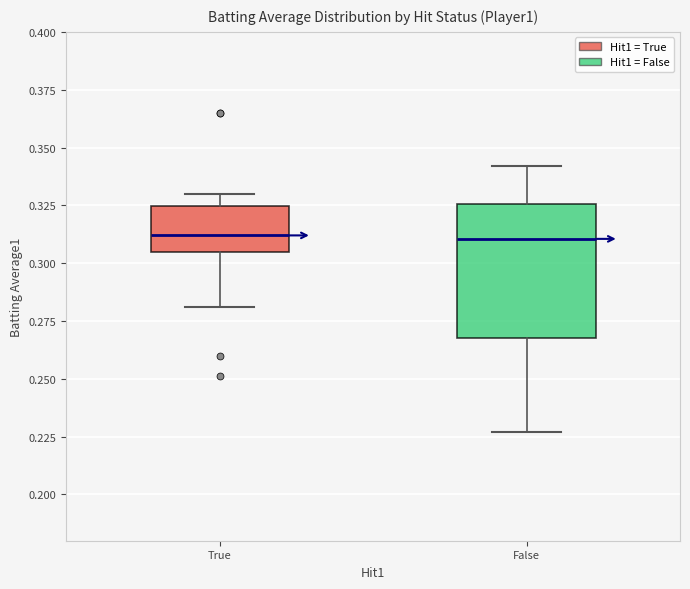

Reading left to right, read every box against the y-axis: the position of its median line, the range the box covers, and the ends of its whiskers. The values are not printed on the chart, so give them approximately, as read against the axis.

True: median 0.310, box 0.305 to 0.325, whiskers 0.280 to 0.330
False: median 0.310, box 0.270 to 0.325, whiskers 0.225 to 0.340